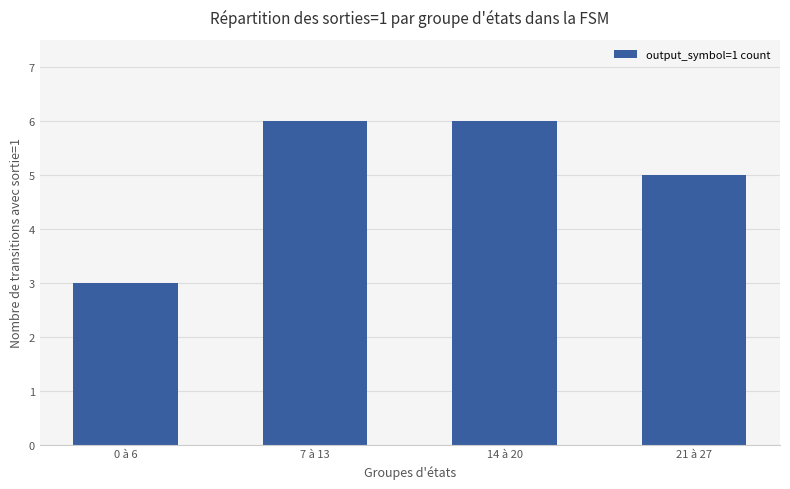

What is the ratio of the value at 0 à 6 to the value at 7 à 13?

0.5